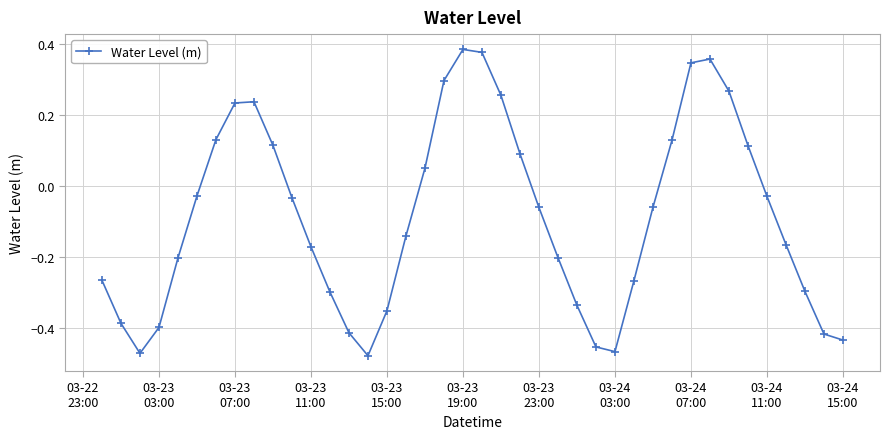

Does the chart have visible grid lines?

Yes